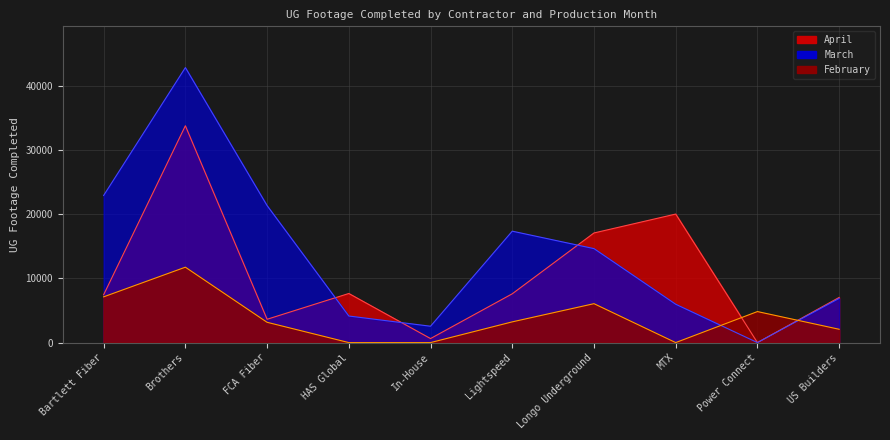

What position from the right is Longo Underground?

4